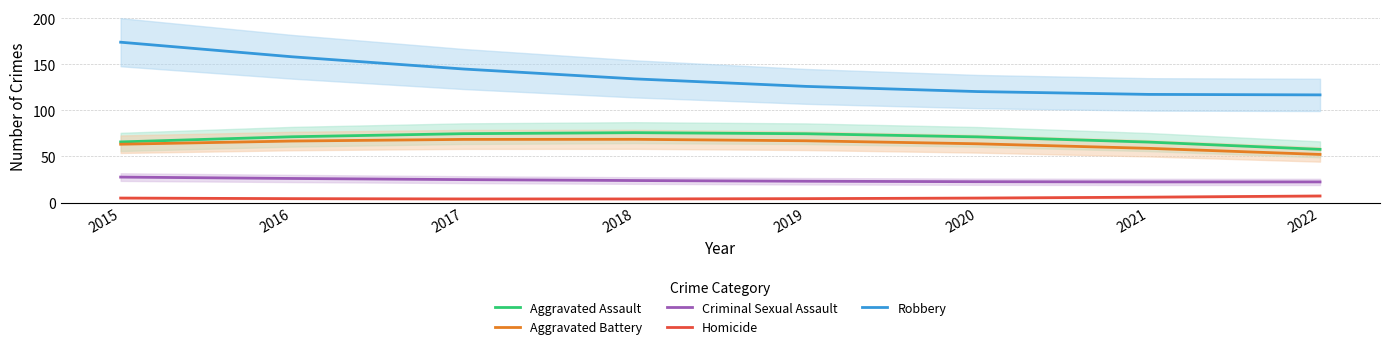

How many data points in Aggravated Battery are less than 66?

4